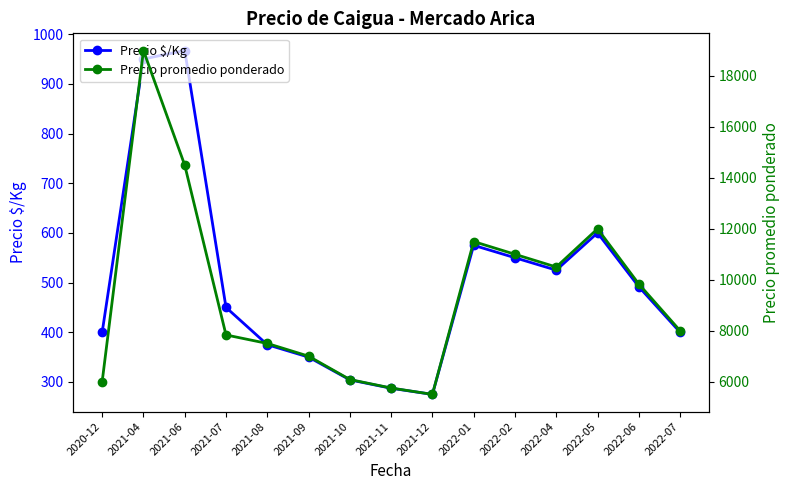

Reading right to left, list all the values displayed in this chart.

Precio $/Kg: 2022-07=400.0	2022-06=491.7	2022-05=600.0	2022-04=525.0	2022-02=550.0	2022-01=575.0	2021-12=275.0	2021-11=287.3	2021-10=304.2	2021-09=350.0	2021-08=375.0	2021-07=450.0	2021-06=967.0	2021-04=950.0	2020-12=400.0
Precio promedio ponderado: 2022-07=8000.0	2022-06=9833.3	2022-05=12000.0	2022-04=10500.0	2022-02=11000.0	2022-01=11500.0	2021-12=5500.0	2021-11=5750.0	2021-10=6083.3	2021-09=7000.0	2021-08=7500.0	2021-07=7833.3	2021-06=14500.0	2021-04=19000.0	2020-12=6000.0